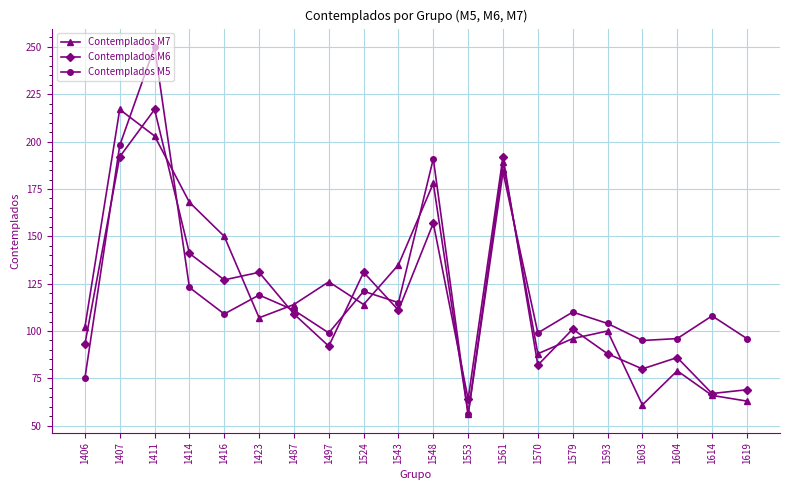

Reading right to left, extract all data points from this chart.

Contemplados M7: 1619=63	1614=66	1604=79	1603=61	1593=100	1579=96	1570=88	1561=189	1553=56	1548=178	1543=135	1524=114	1497=126	1487=114	1423=107	1416=150	1414=168	1411=203	1407=217	1406=102
Contemplados M6: 1619=69	1614=67	1604=86	1603=80	1593=88	1579=101	1570=82	1561=192	1553=64	1548=157	1543=111	1524=131	1497=92	1487=109	1423=131	1416=127	1414=141	1411=217	1407=192	1406=93
Contemplados M5: 1619=96	1614=108	1604=96	1603=95	1593=104	1579=110	1570=99	1561=184	1553=56	1548=191	1543=115	1524=121	1497=99	1487=111	1423=119	1416=109	1414=123	1411=250	1407=198	1406=75